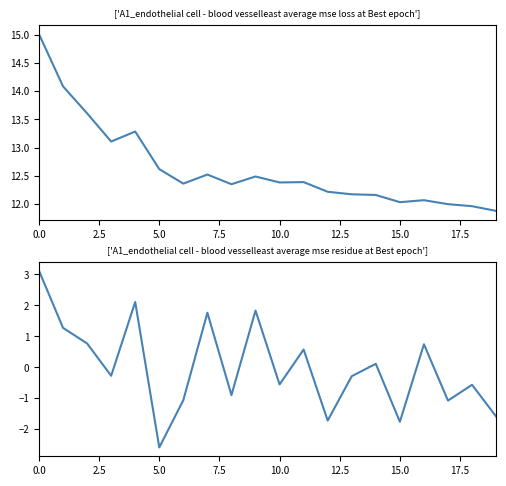

At how many categories does at least one series exceed 14?

2